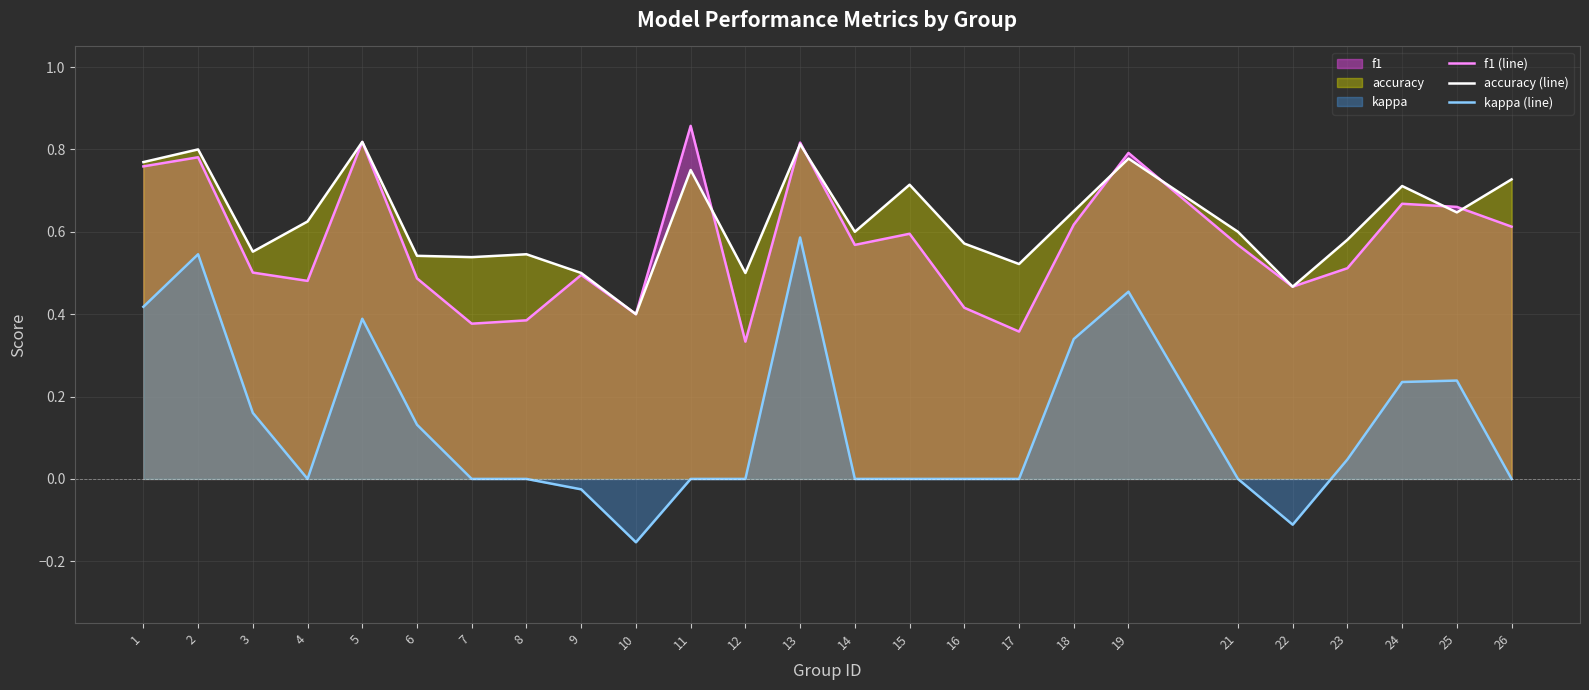

Which has a higher value, 8 or 5?

5